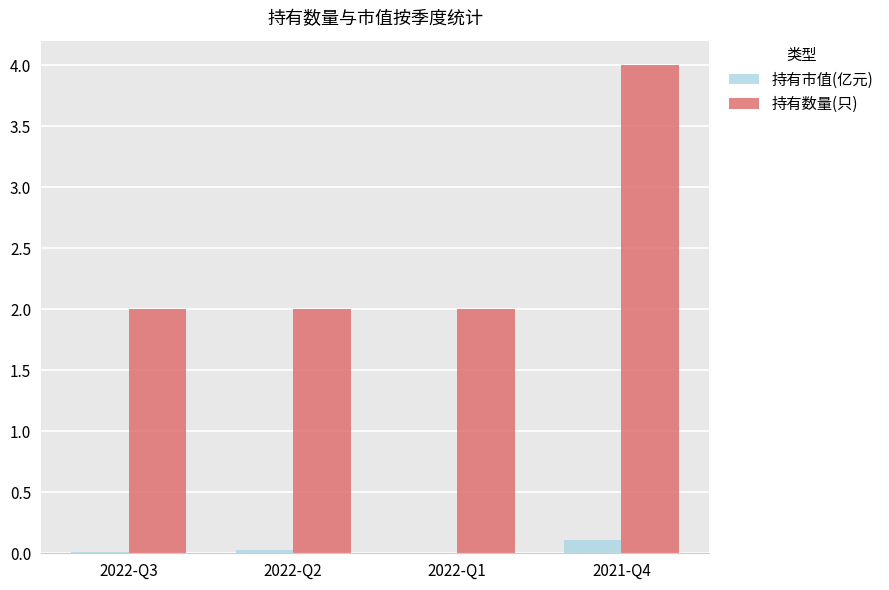

Which label corresponds to the largest value in the chart?

2021-Q4